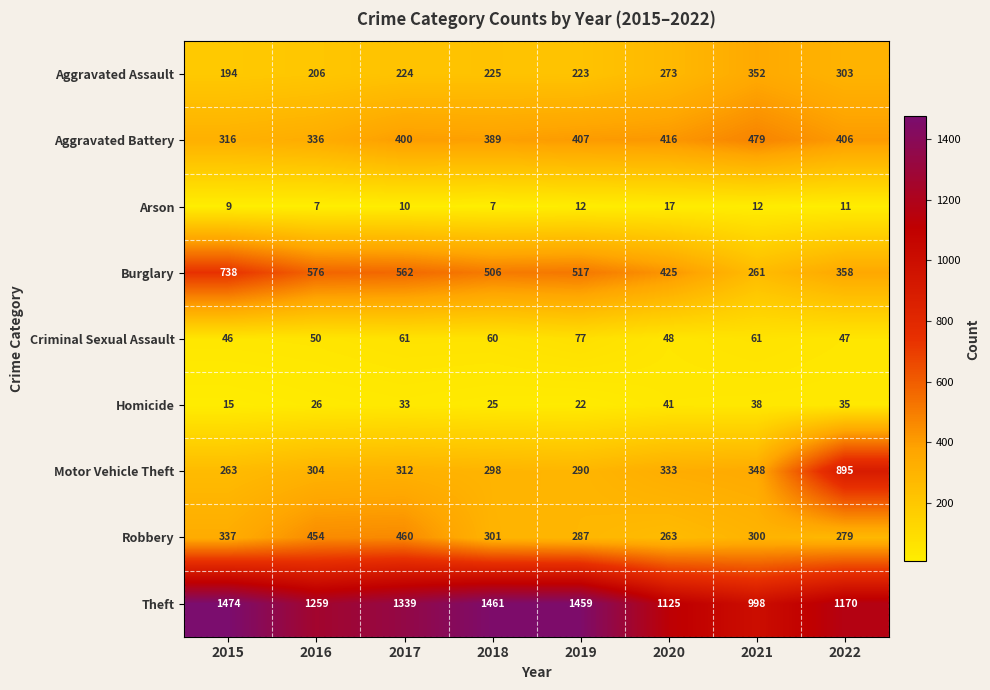

At which label does Arson first exceed 11?

2019